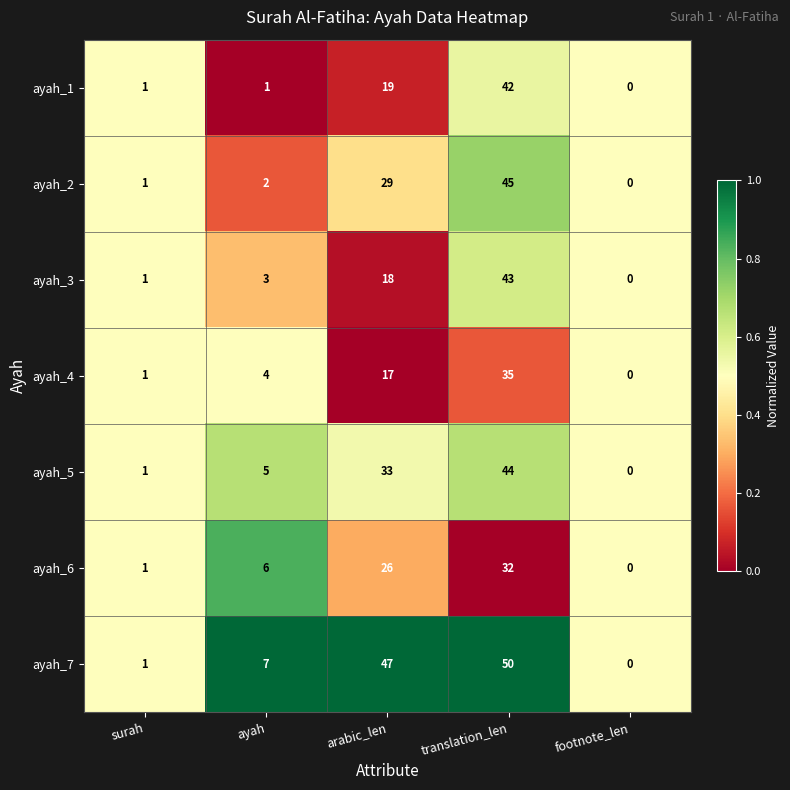

List the labels in order of ayah_2 value, smallest first.

footnote_len, surah, ayah, arabic_len, translation_len